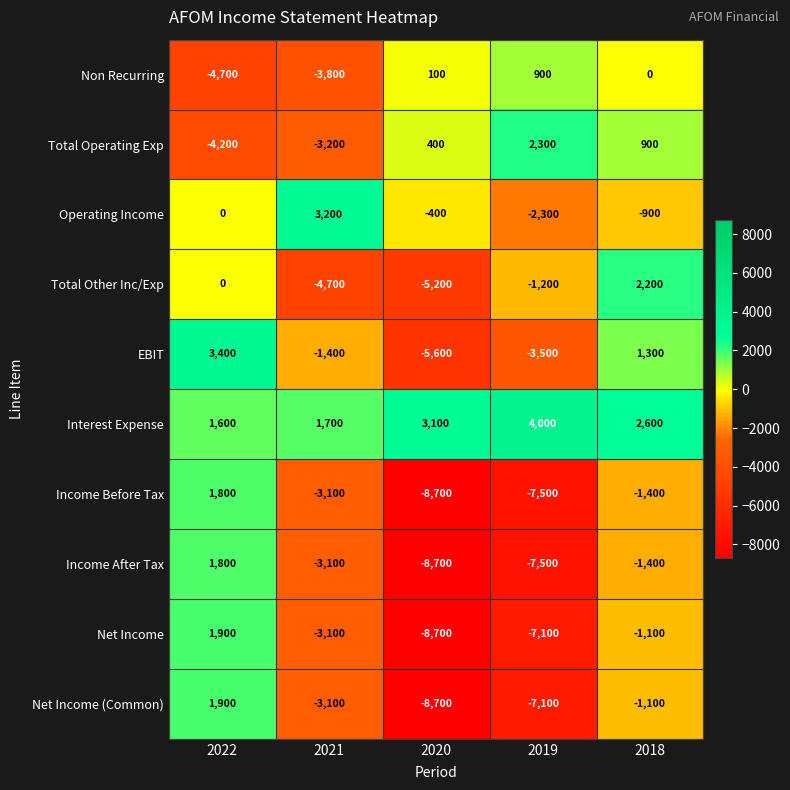

What is the difference between the Net Income (Common) values at 2018 and 2021?

2000